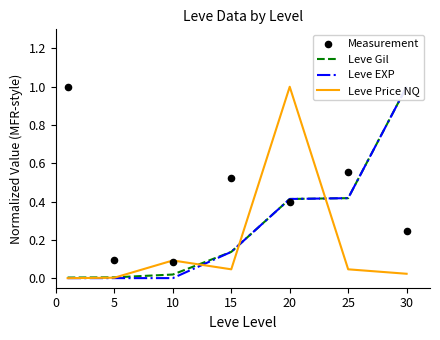

Which series contains the lowest Y value?

Leve Price NQ